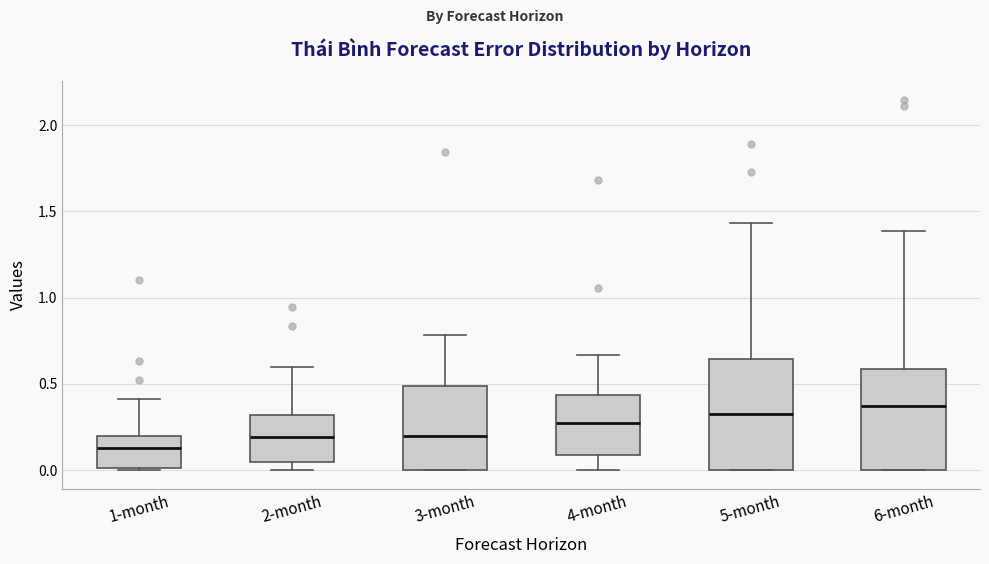

Where does the median line of the box for 1-month sit on the y-axis? The values are not printed on the chart, so give them approximately, as read against the axis.

0.15